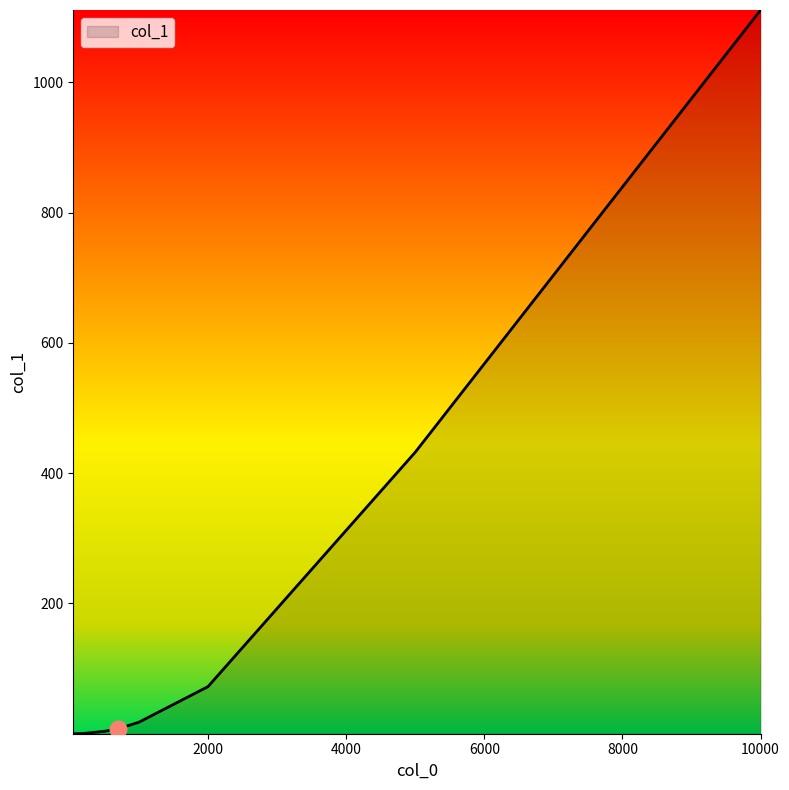

What is the value of the 9th point from the left?

1110.8